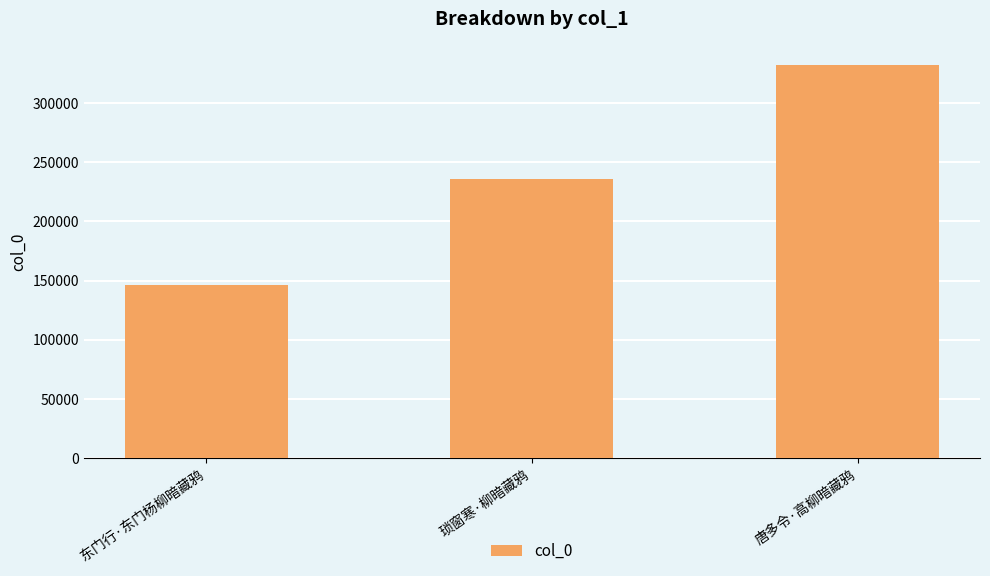

Approximately how many times larger is the value at 唐多令·高柳暗藏鸦 compared to 东门行·东门杨柳暗藏鸦?

2.3